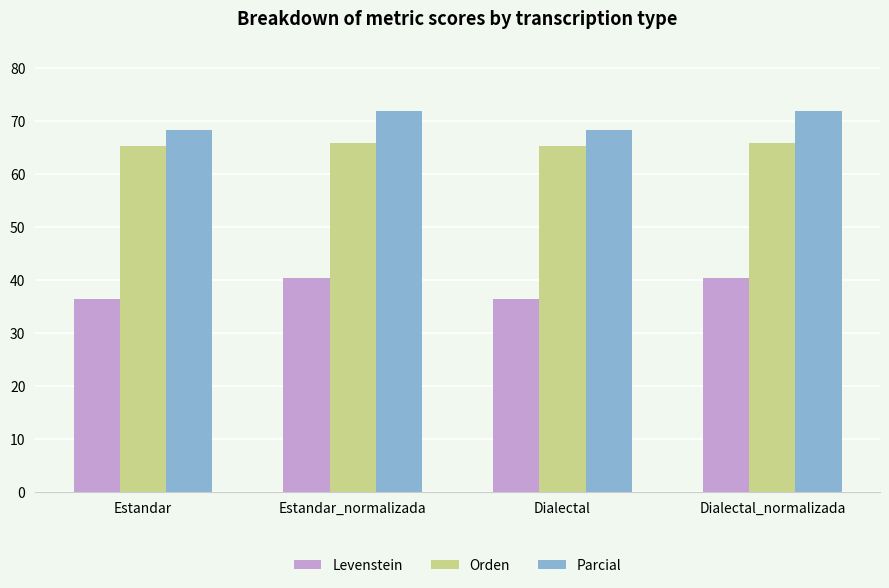

What is the total value across all series at Estandar?

169.7